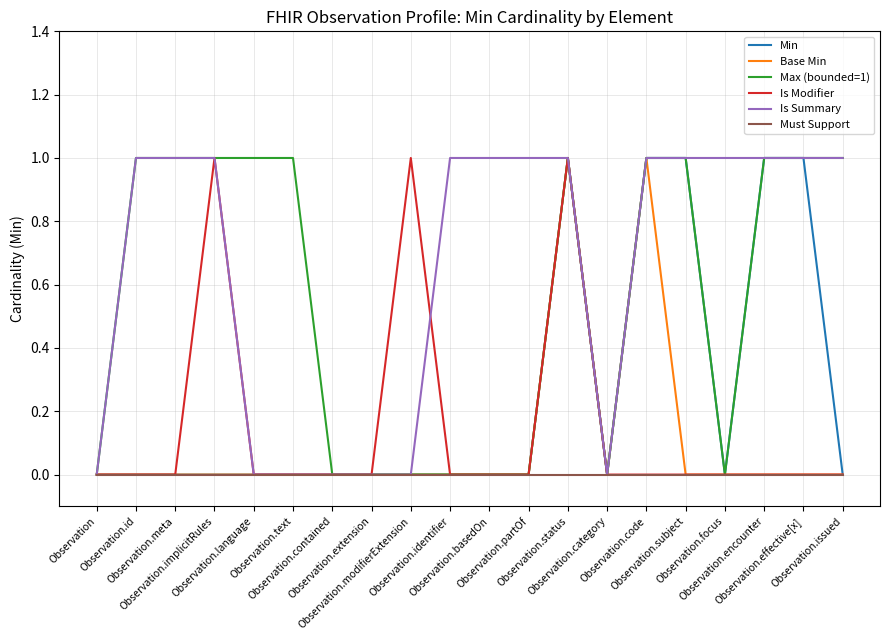

Which series has the largest total across all categories?

Is Summary